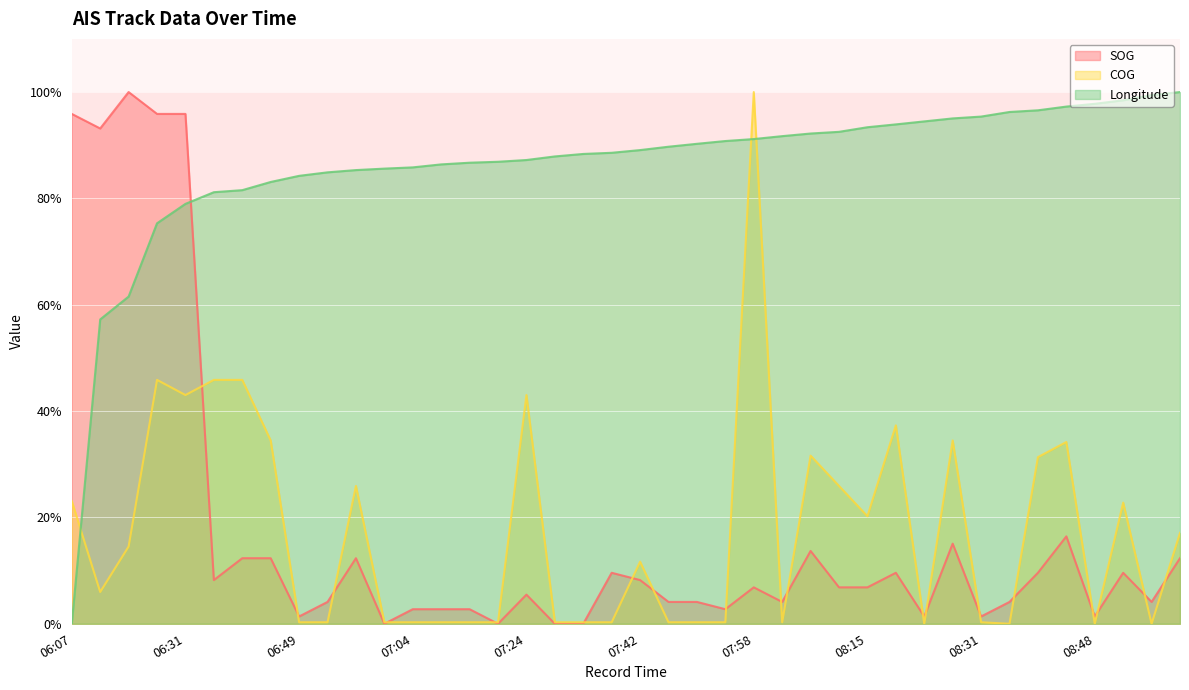

Between which two adjacent categories do SOG and COG first intersect?

06:31 and 06:36